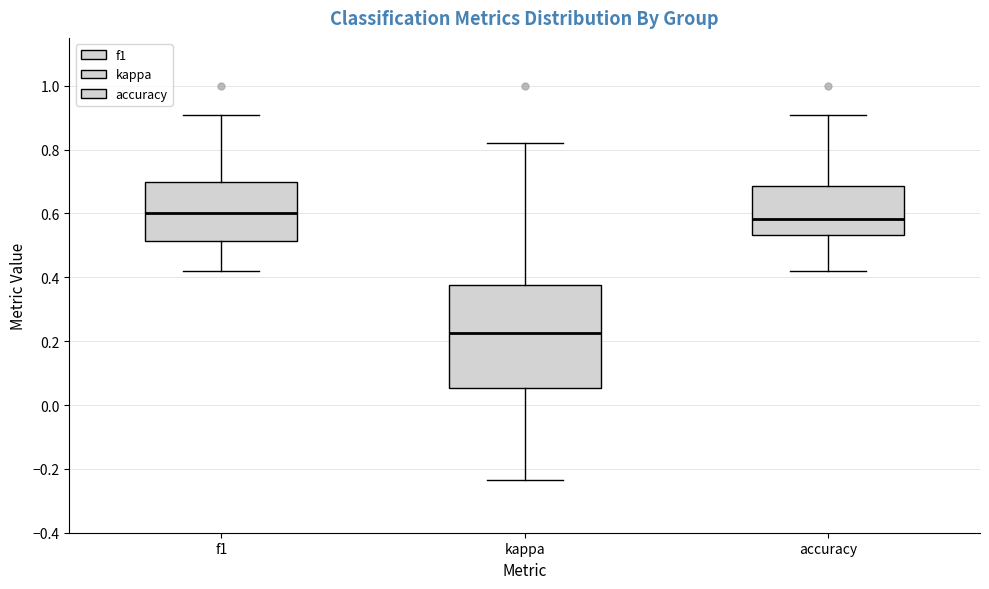

Reading left to right, transcribe this box plot: for each box, give where its median line is, the range the box spans, and where its two whiskers end, as read against the y-axis. The values are not printed on the chart, so give them approximately, as read against the axis.

f1: median 0.60, box 0.52 to 0.70, whiskers 0.42 to 0.90
kappa: median 0.22, box 0.06 to 0.38, whiskers -0.24 to 0.82
accuracy: median 0.58, box 0.54 to 0.68, whiskers 0.42 to 0.90